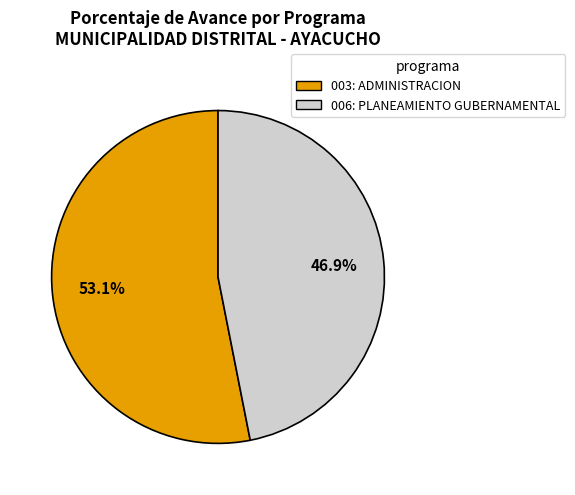

Rank the categories by value from highest to lowest.

003: ADMINISTRACION, 006: PLANEAMIENTO GUBERNAMENTAL